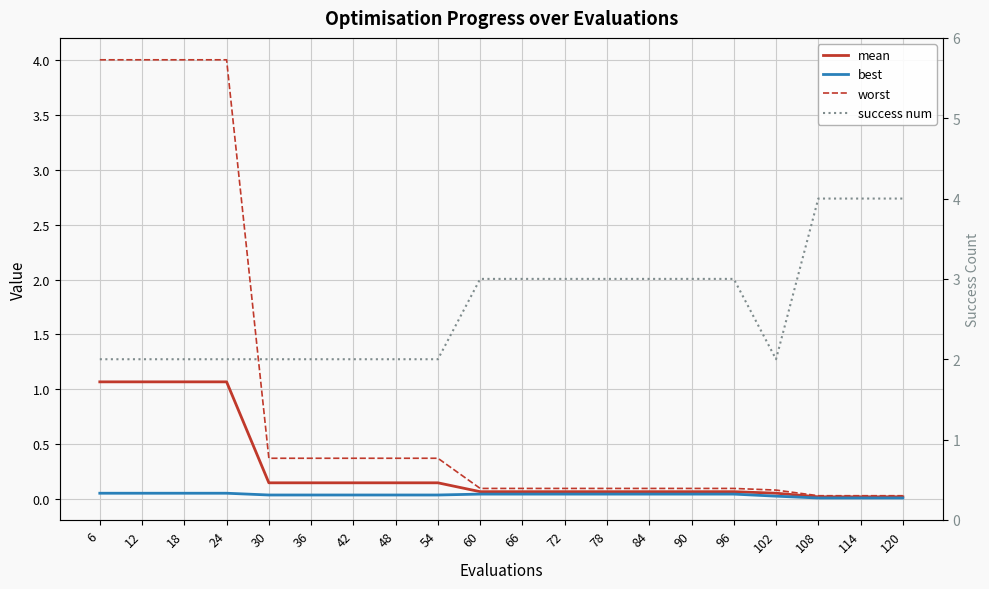

How many distinct data groups are displayed?

4